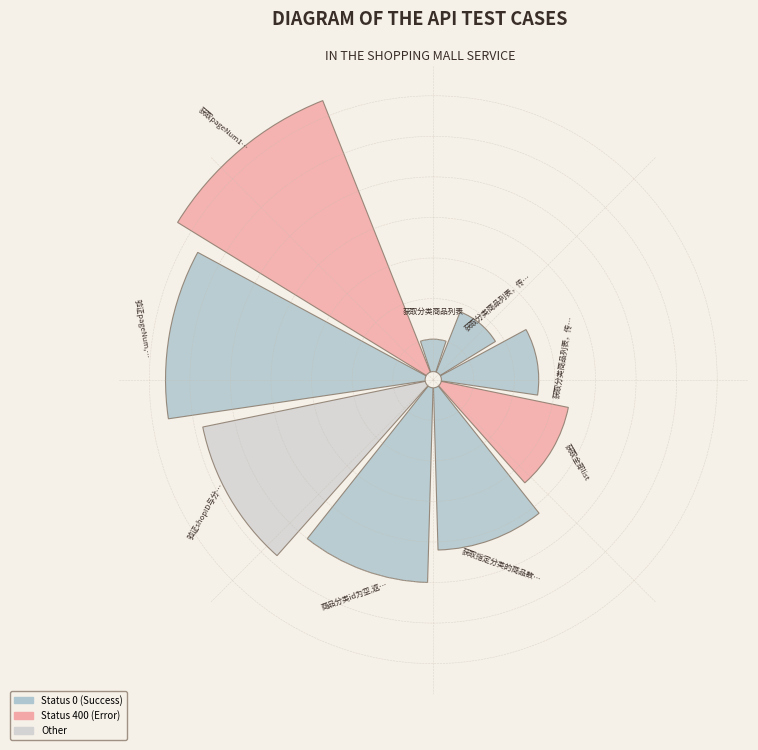

Which slice is the largest?

获取pageNum1和2，验证数据不重复